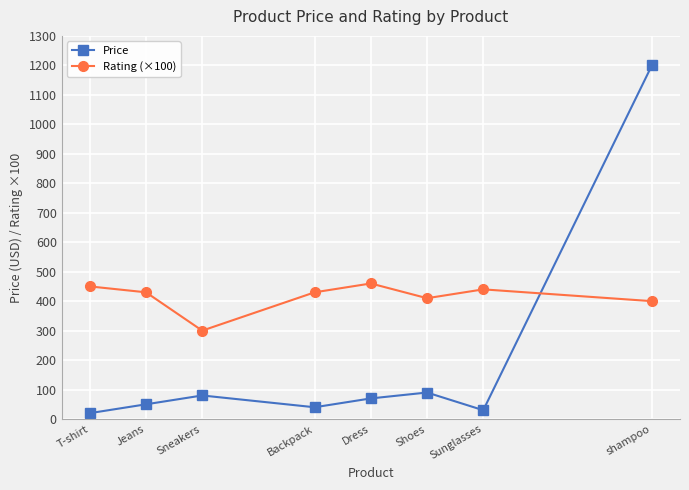

True or false: Rating (×100) and Price cross at least once.

True